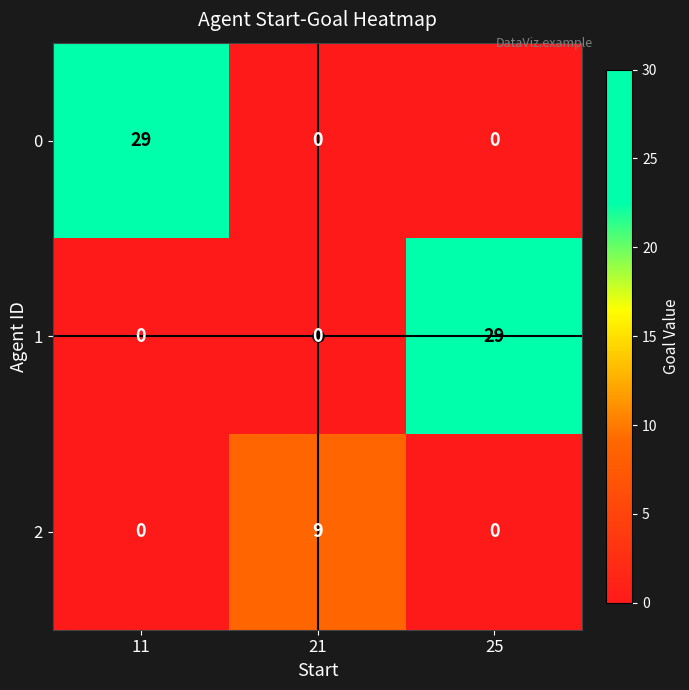

Between 11 and 21, which series saw the biggest shift?

0